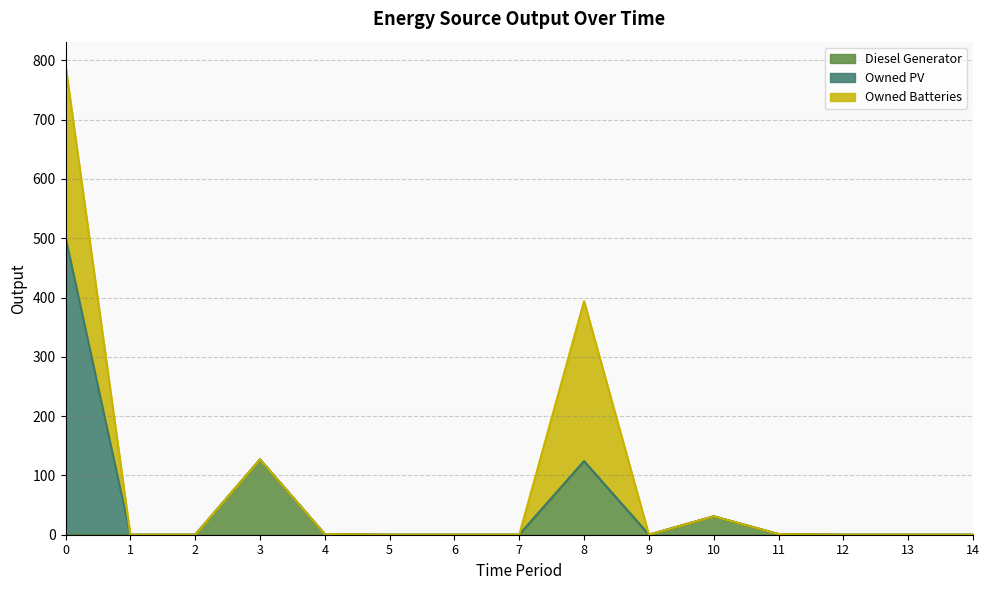

Which series has the widest spread of values?

Owned PV